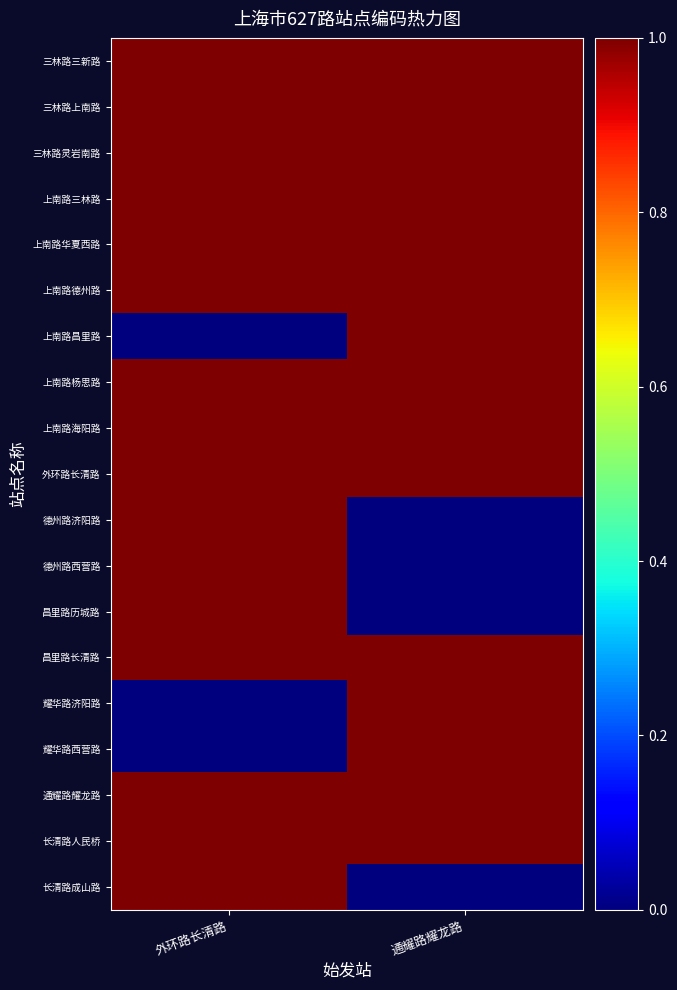

How many distinct data groups are displayed?

19